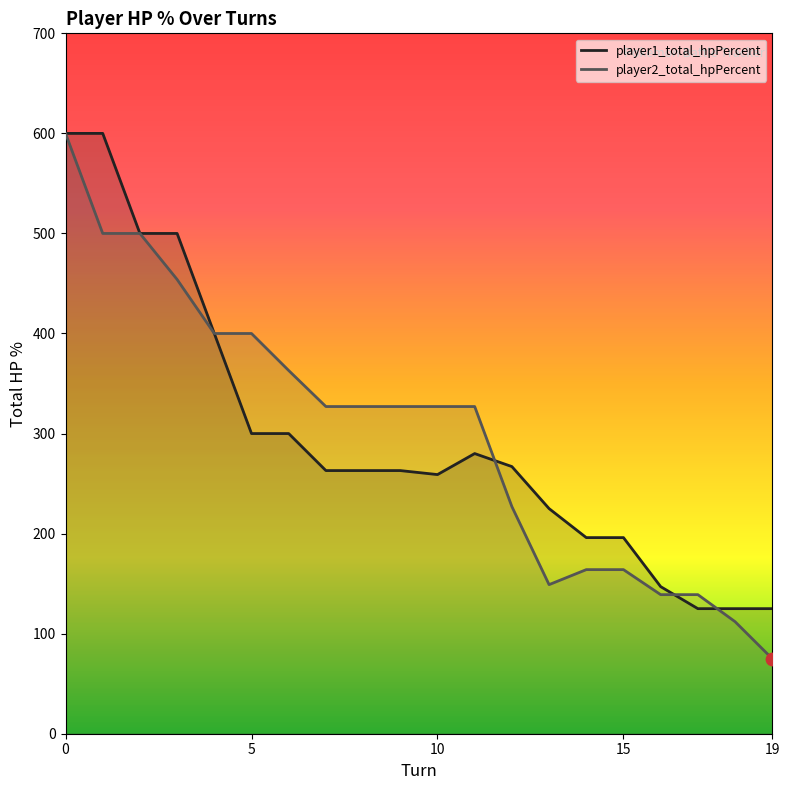

At how many categories does at least one series exceed 536?

2